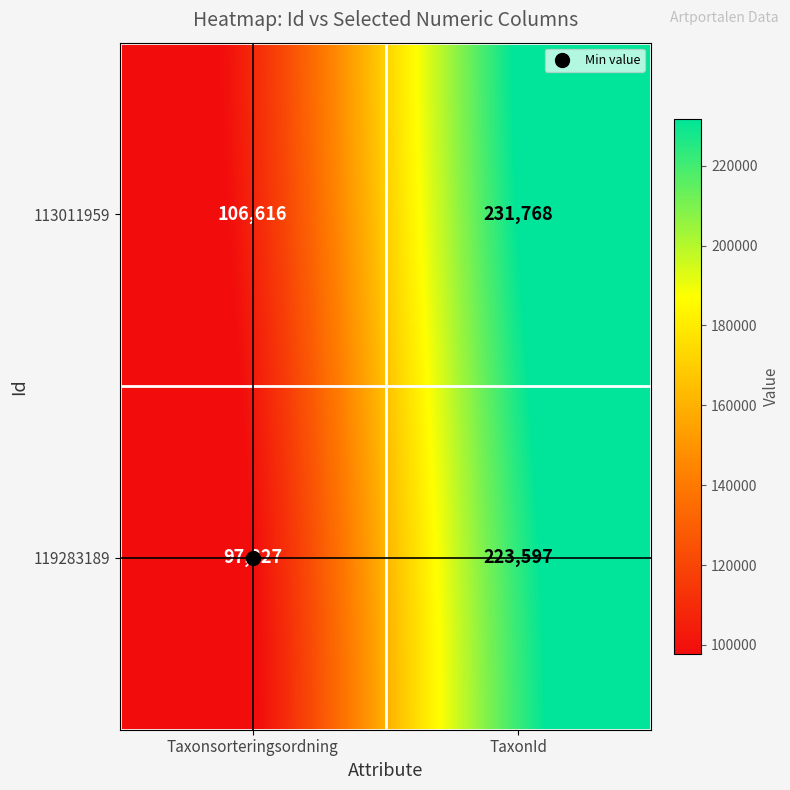

At which category does the chart reach its minimum across all series?

Taxonsorteringsordning